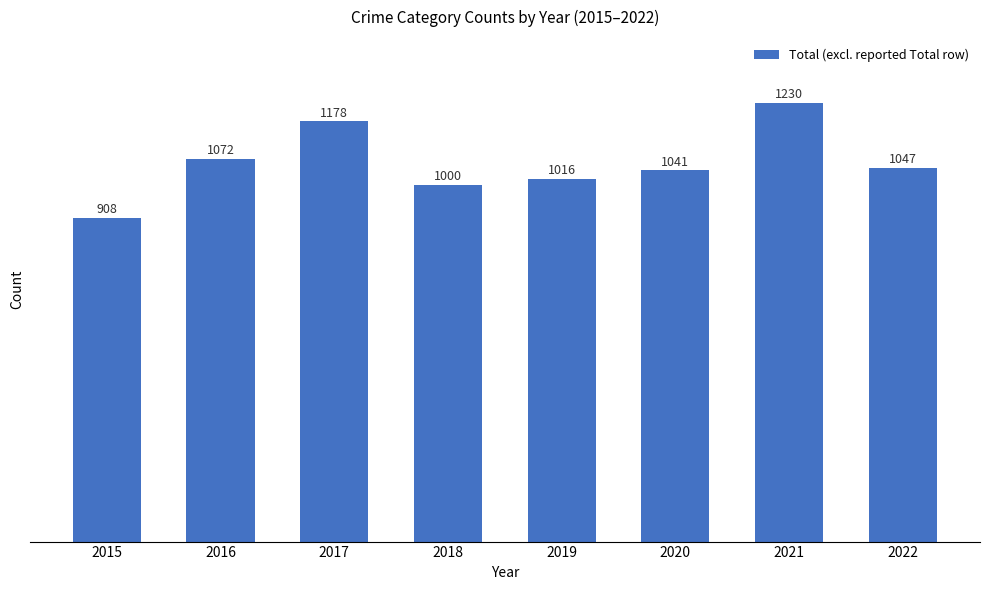

The value at 2015 is 1585. True or false?

False